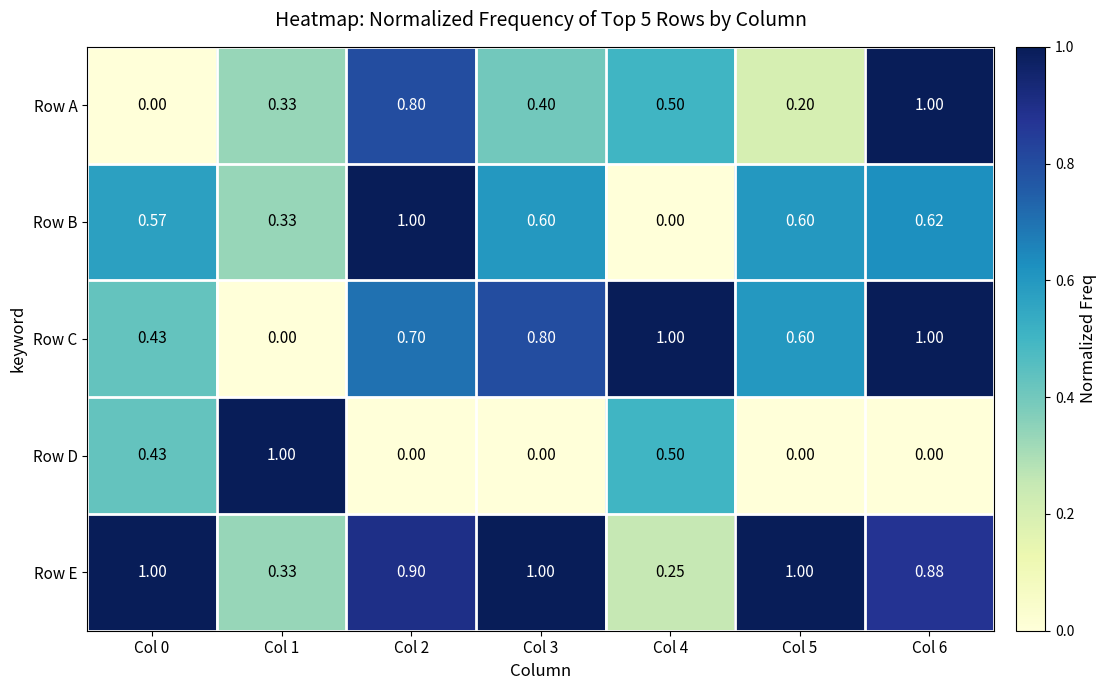

Which series has the largest total across all categories?

Row E